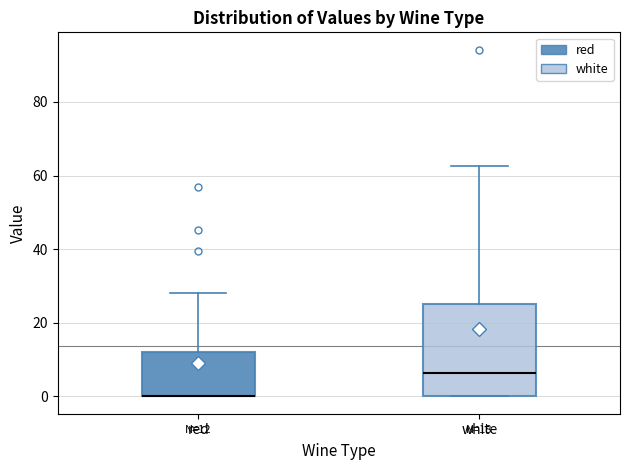

Which box is the tallest, from its lower edge to its upper edge?

white